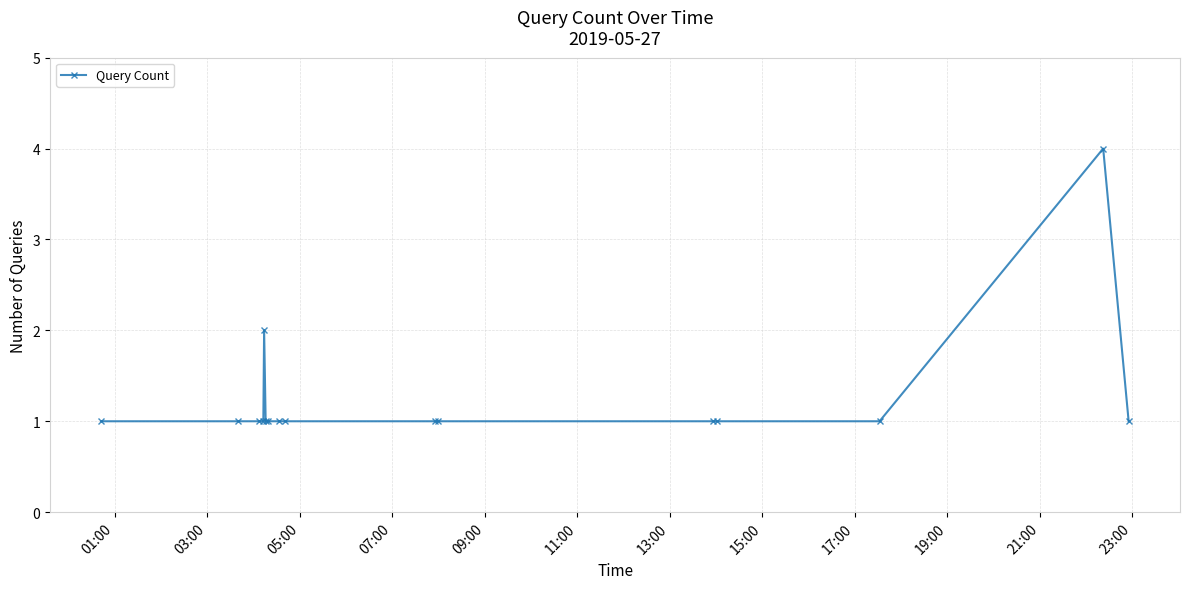

Does the chart have visible grid lines?

Yes